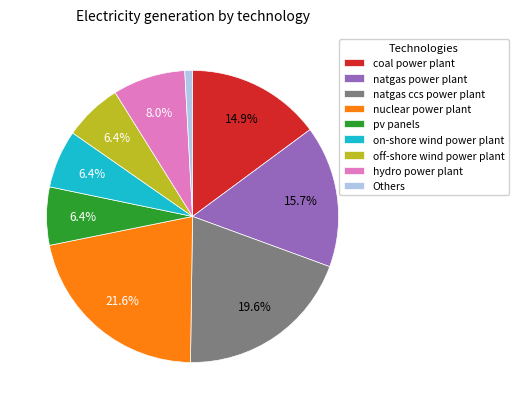

How many slices are in this pie chart?

9